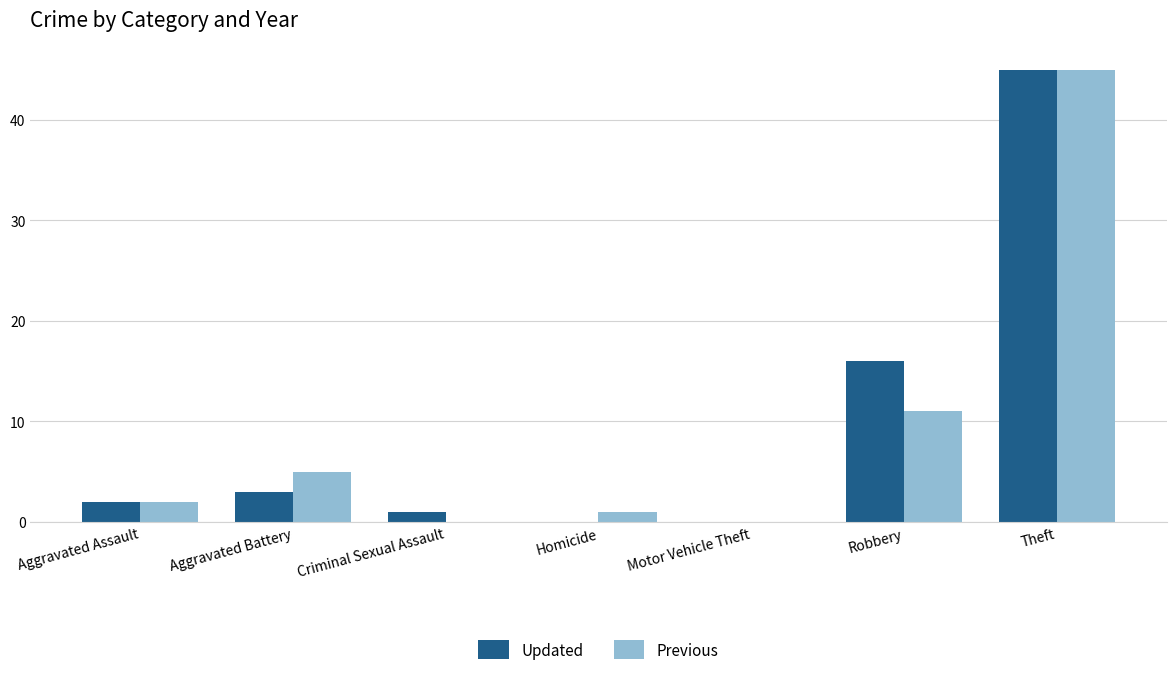

At which category is the sum across all series the highest?

Theft